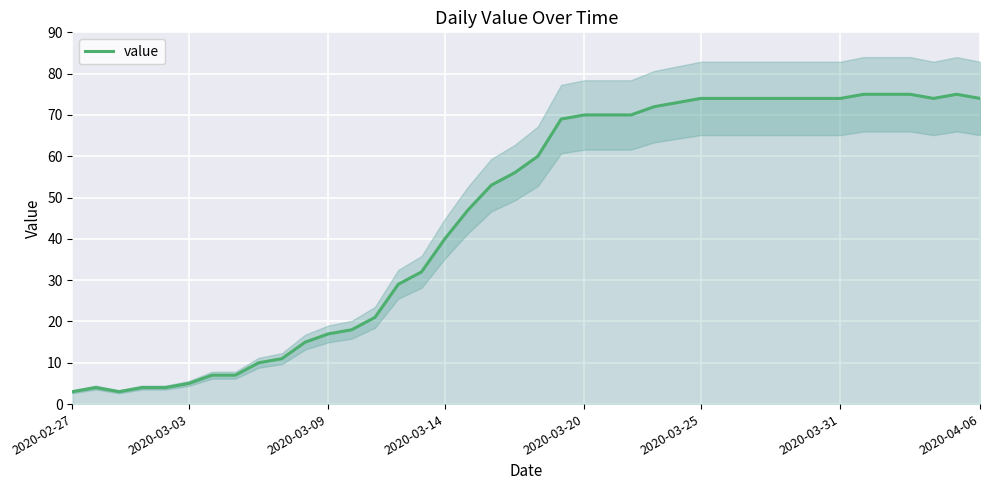

What is the sum of all values?

1836